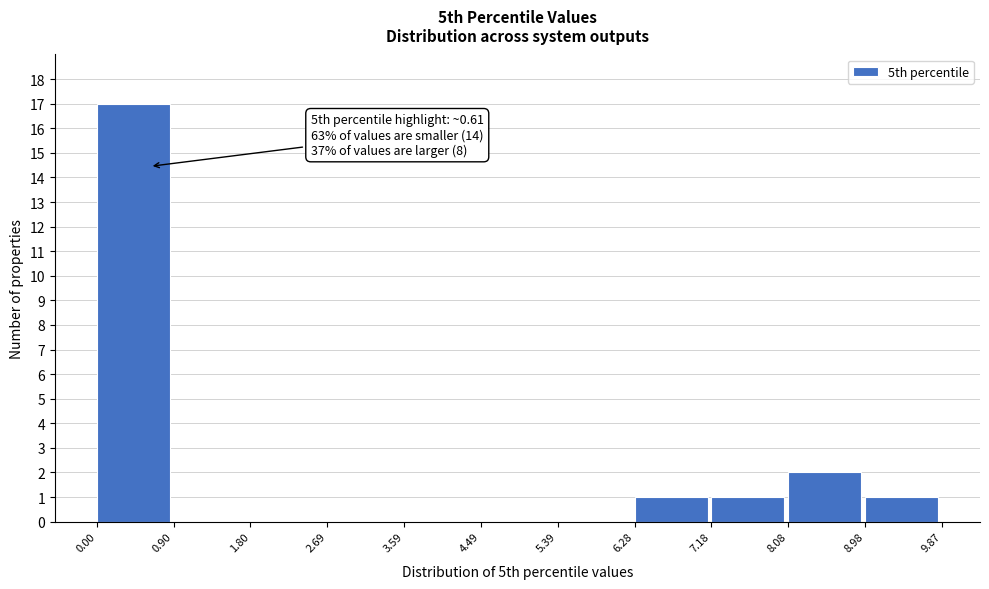

Over which range of the x-axis is the bar tallest?

0.00 to 0.90